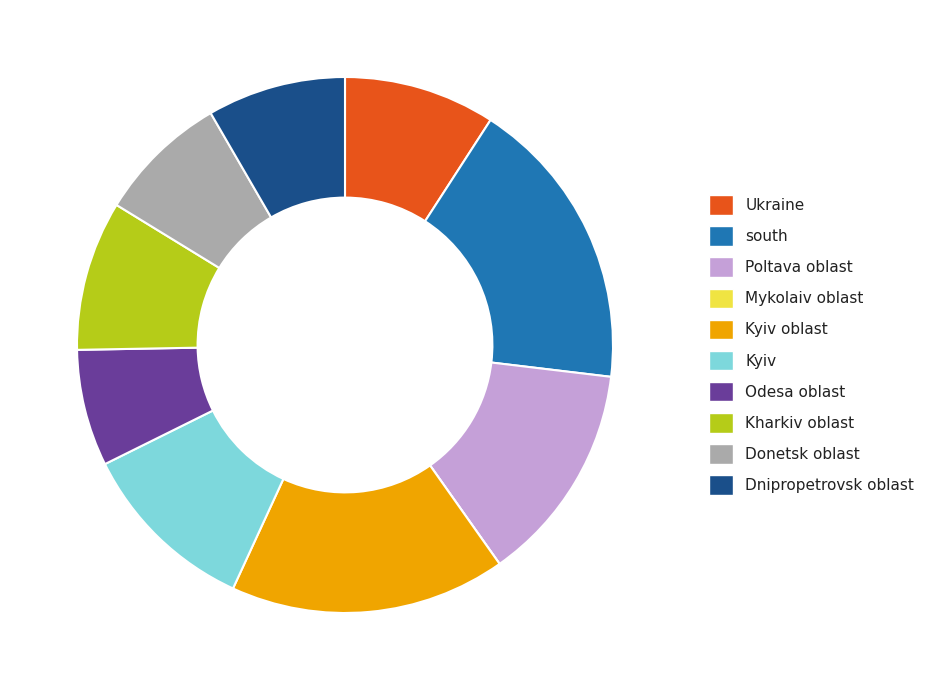

Does any single category account for the majority?

No